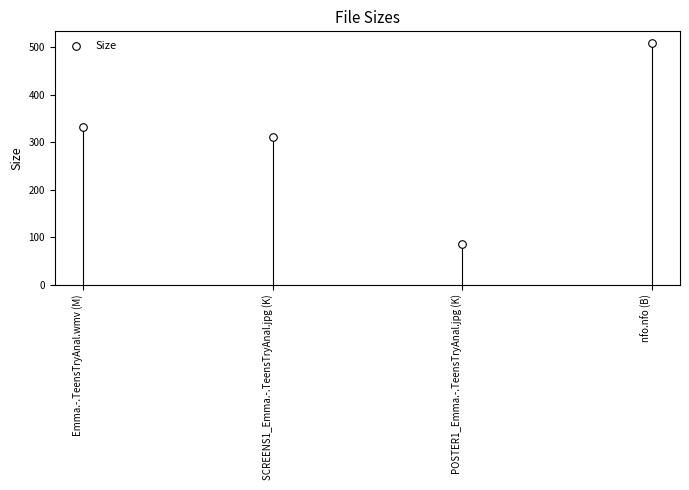

What Y value in the scatter plot is closest to 297?

310.7